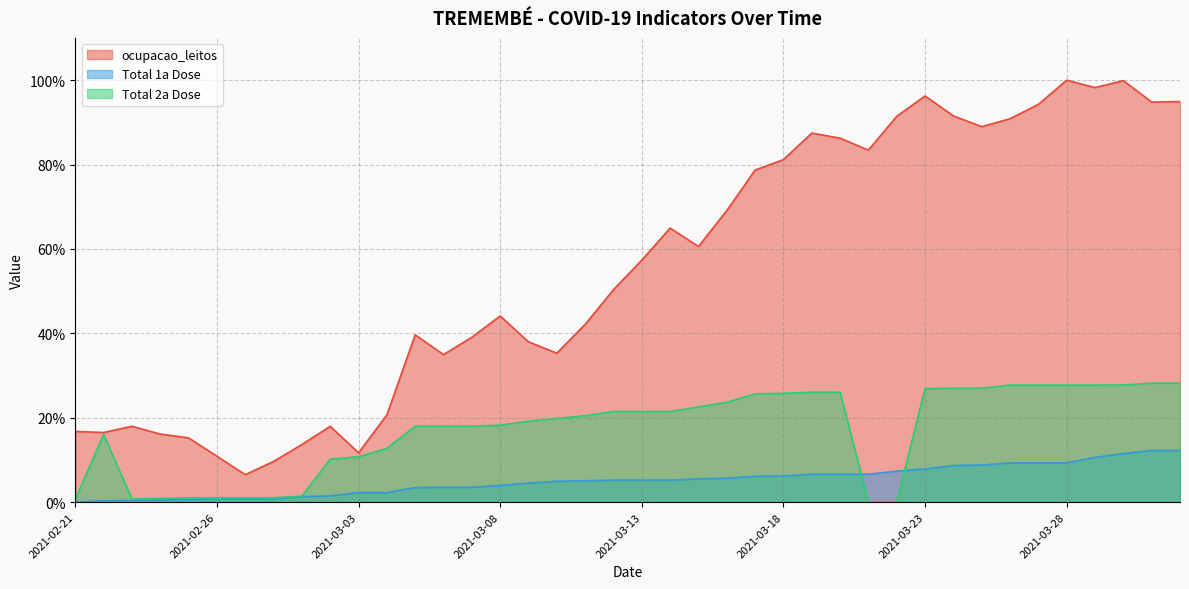

At which category is the sum across all series the highest?

2021-03-30